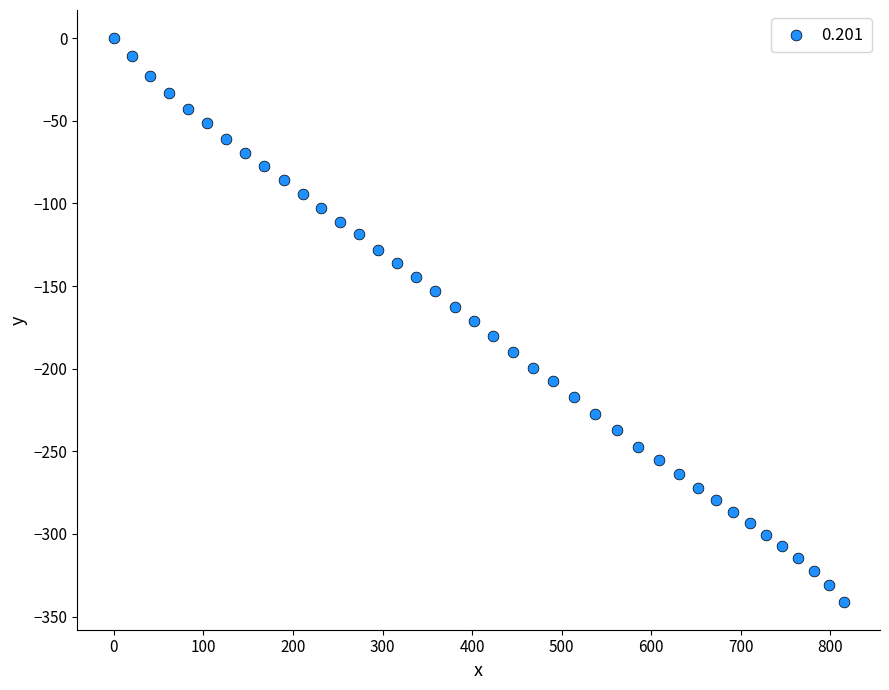

What is the range of X values (max minus min)?

814.6